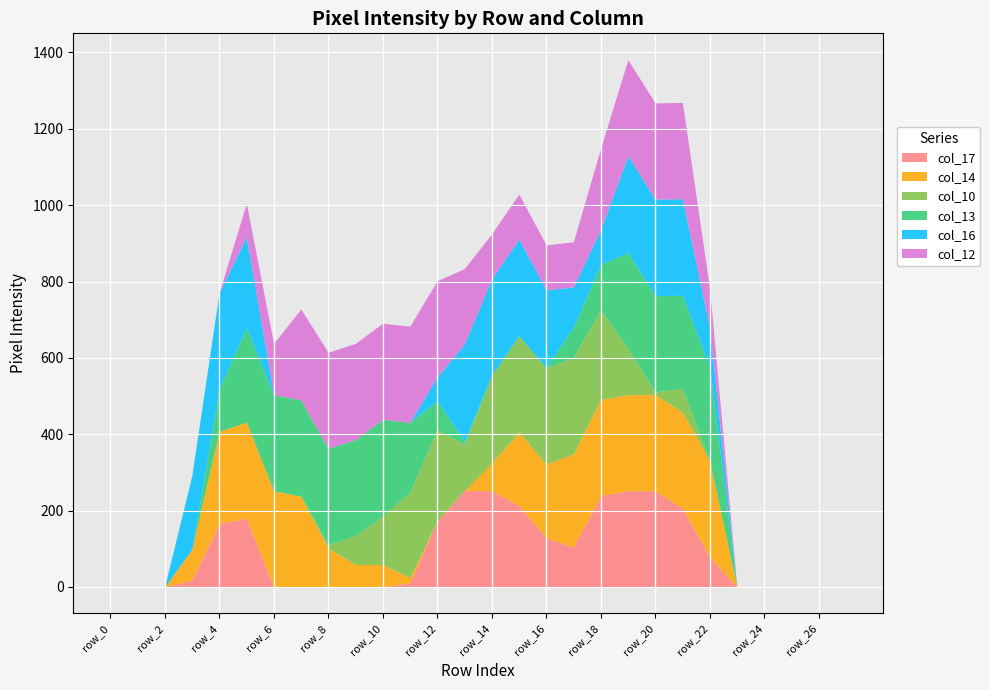

Which series has the largest total across all categories?

col_12